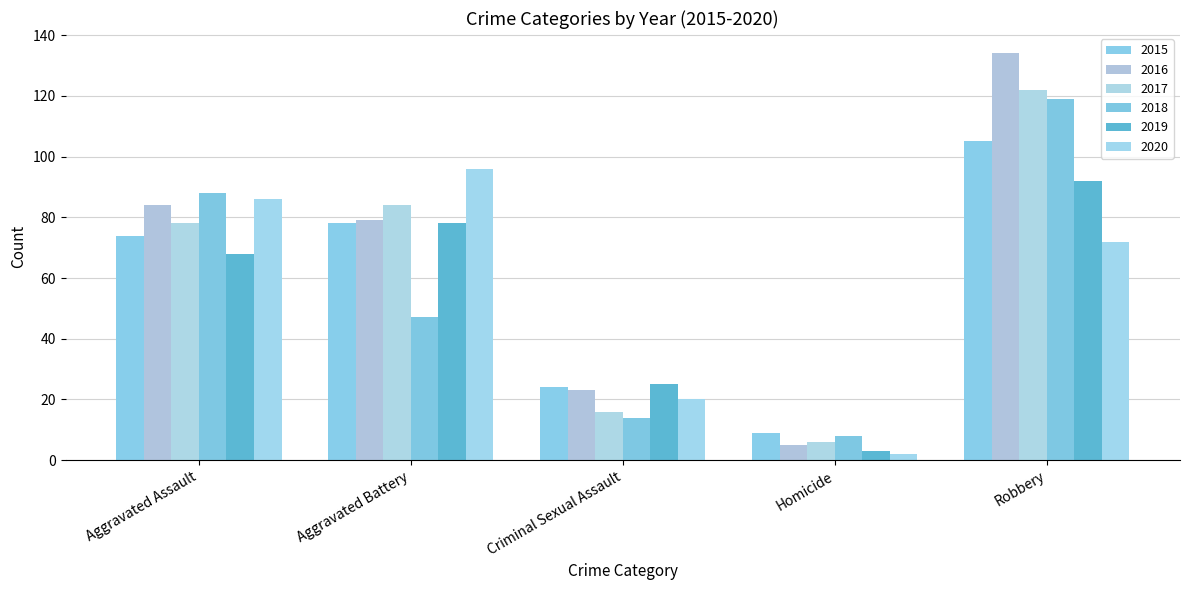

Reading right to left, transcribe all the data shown in this chart.

2015: Robbery=105	Homicide=9	Criminal Sexual Assault=24	Aggravated Battery=78	Aggravated Assault=74
2016: Robbery=134	Homicide=5	Criminal Sexual Assault=23	Aggravated Battery=79	Aggravated Assault=84
2017: Robbery=122	Homicide=6	Criminal Sexual Assault=16	Aggravated Battery=84	Aggravated Assault=78
2018: Robbery=119	Homicide=8	Criminal Sexual Assault=14	Aggravated Battery=47	Aggravated Assault=88
2019: Robbery=92	Homicide=3	Criminal Sexual Assault=25	Aggravated Battery=78	Aggravated Assault=68
2020: Robbery=72	Homicide=2	Criminal Sexual Assault=20	Aggravated Battery=96	Aggravated Assault=86